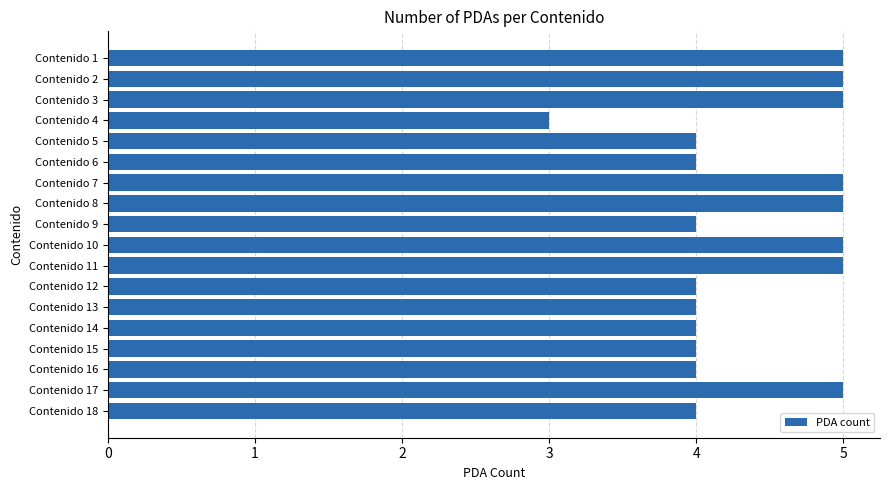

Which category has the lowest value across all series?

Contenido 4